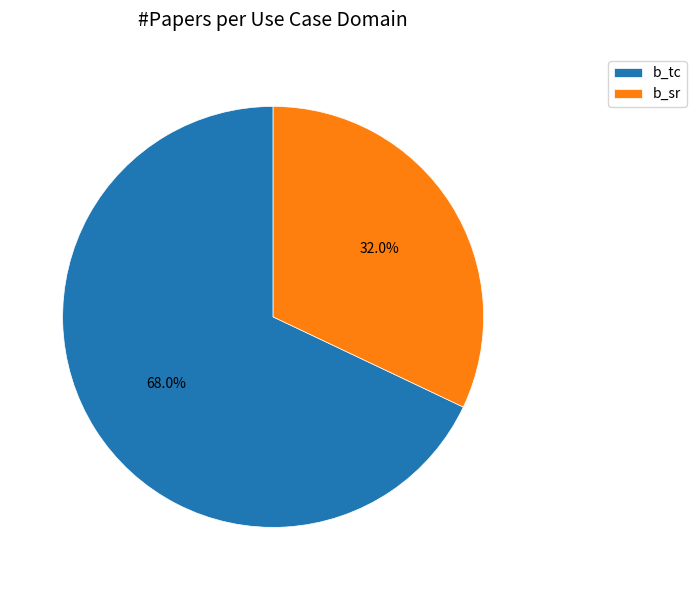

Does any single category account for the majority?

Yes